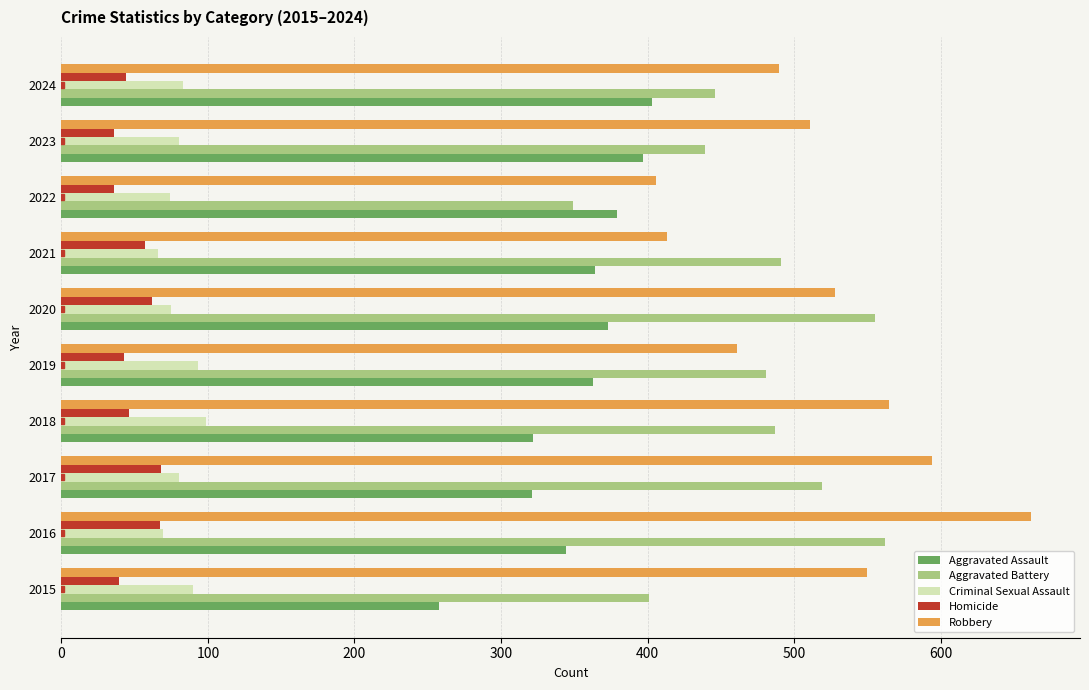

The Aggravated Assault series shows 176 at 2019. True or false?

False